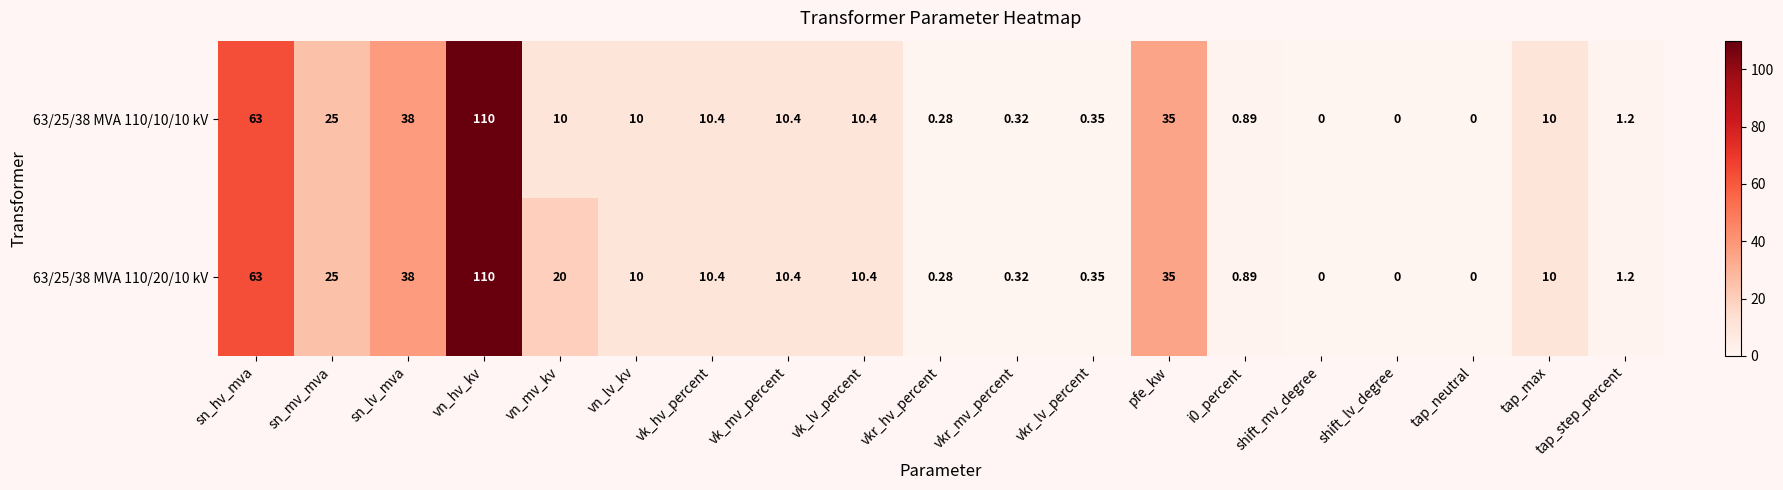

Where does the 63/25/38 MVA 110/10/10 kV series first go above 10?

sn_hv_mva